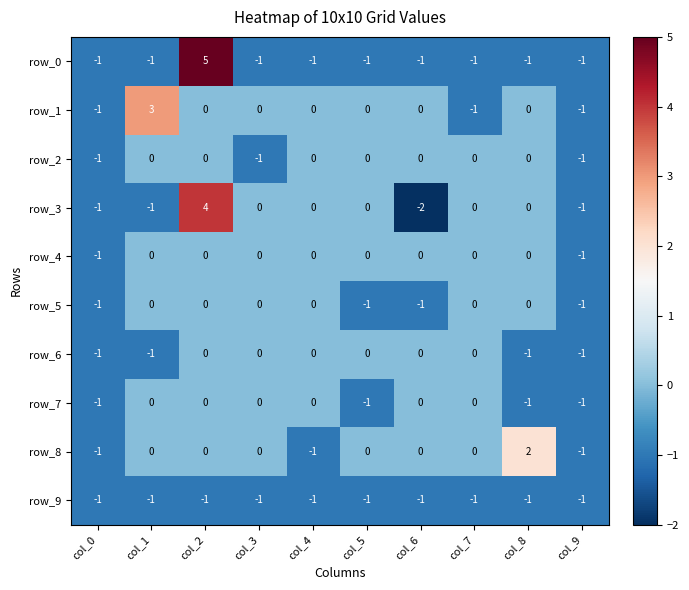

How many series are shown in this chart?

10